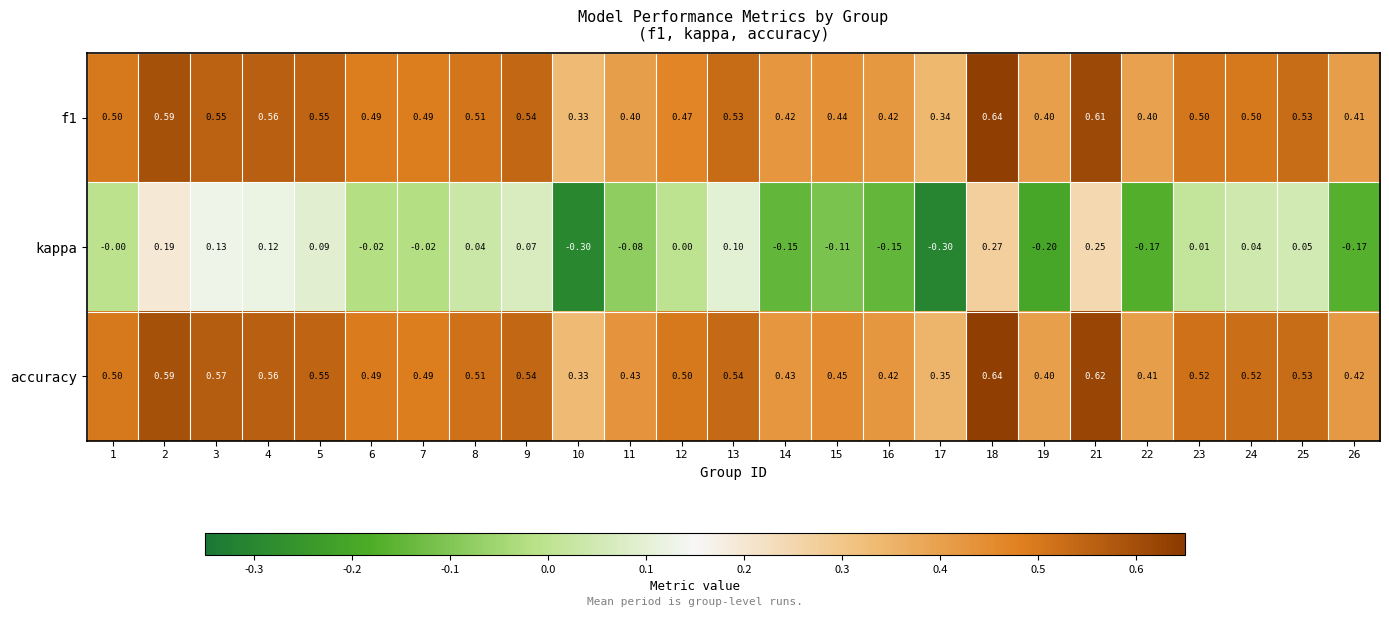

Which series has the widest spread of values?

kappa